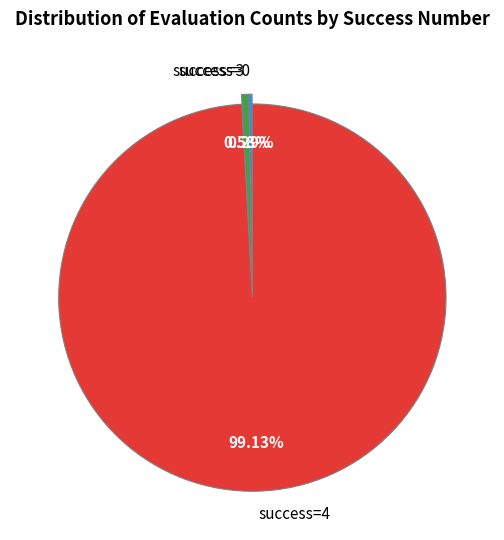

What is the majority slice?

success=4